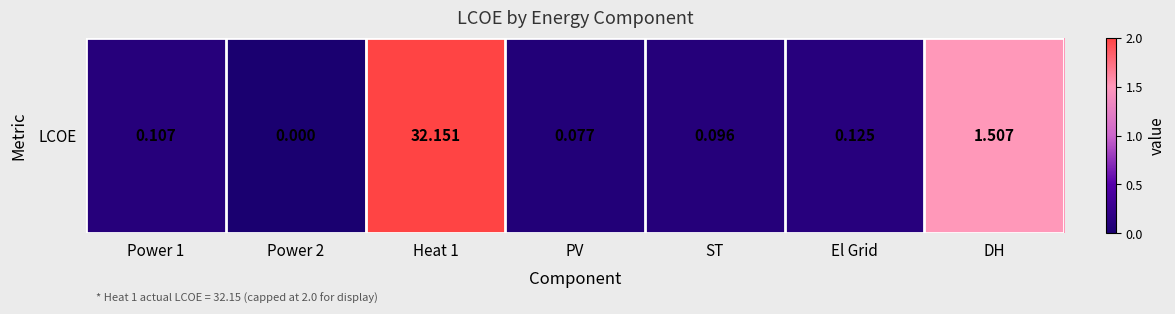

Which label corresponds to the smallest value in the chart?

Power 2